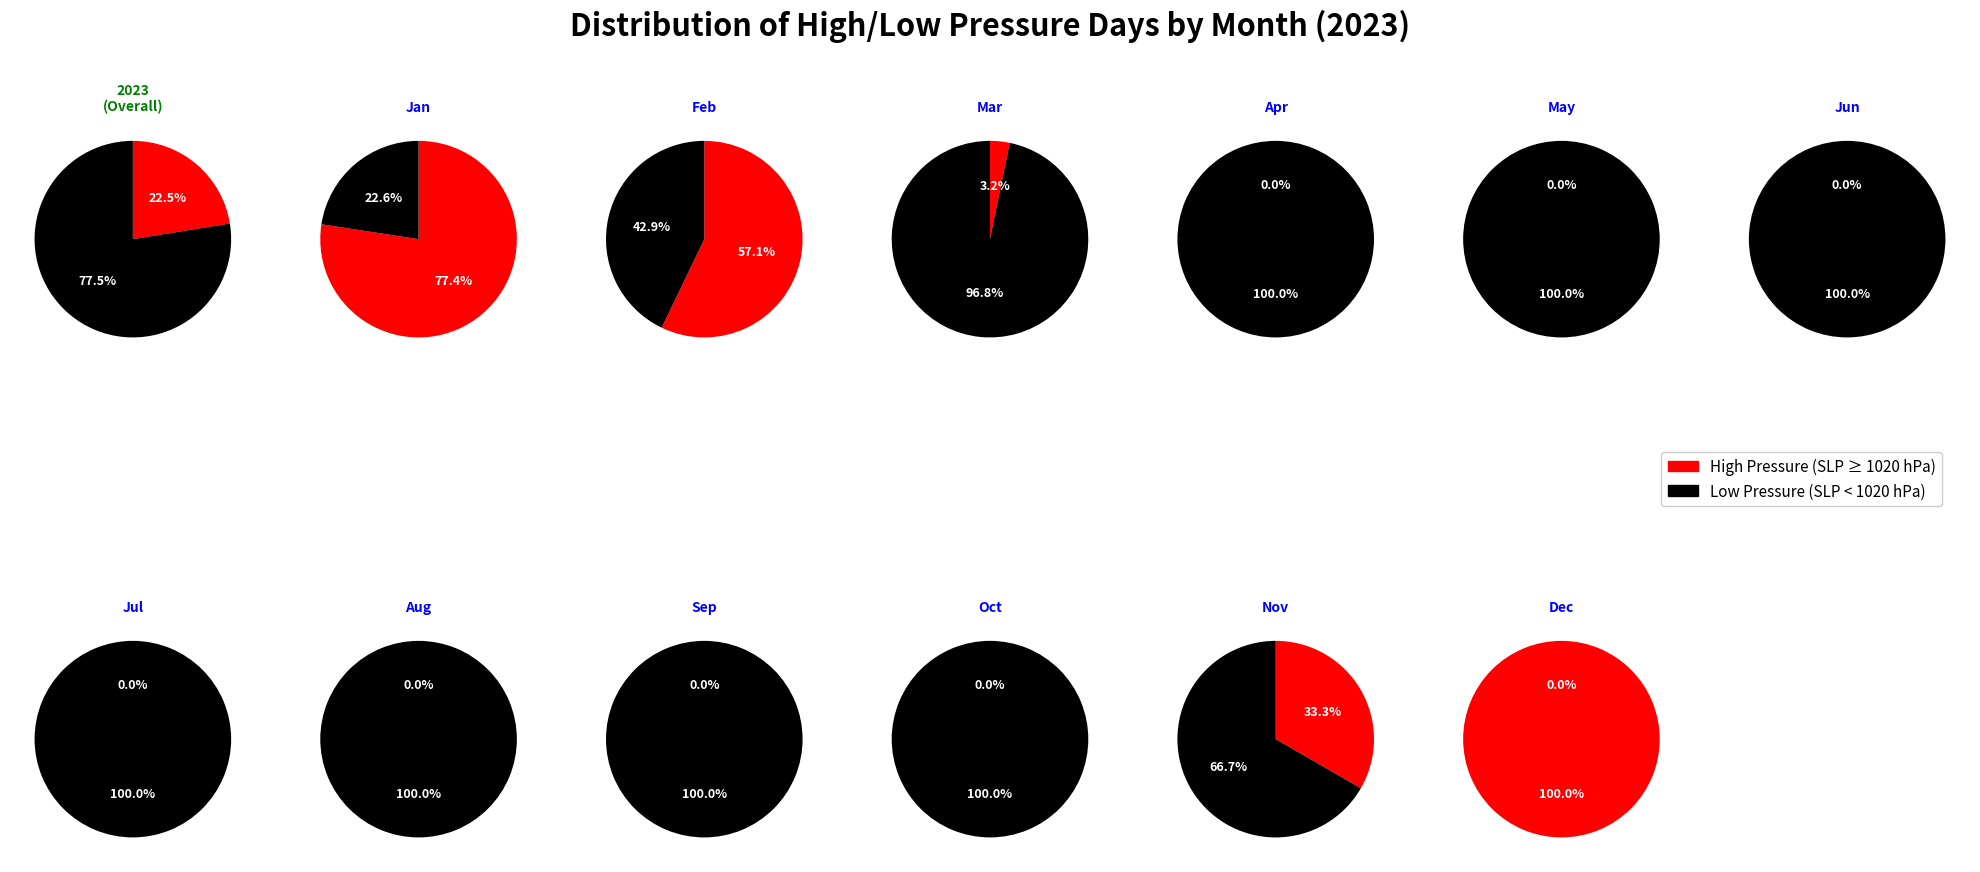

What percentage do 11 and 8 together represent?

16.7%